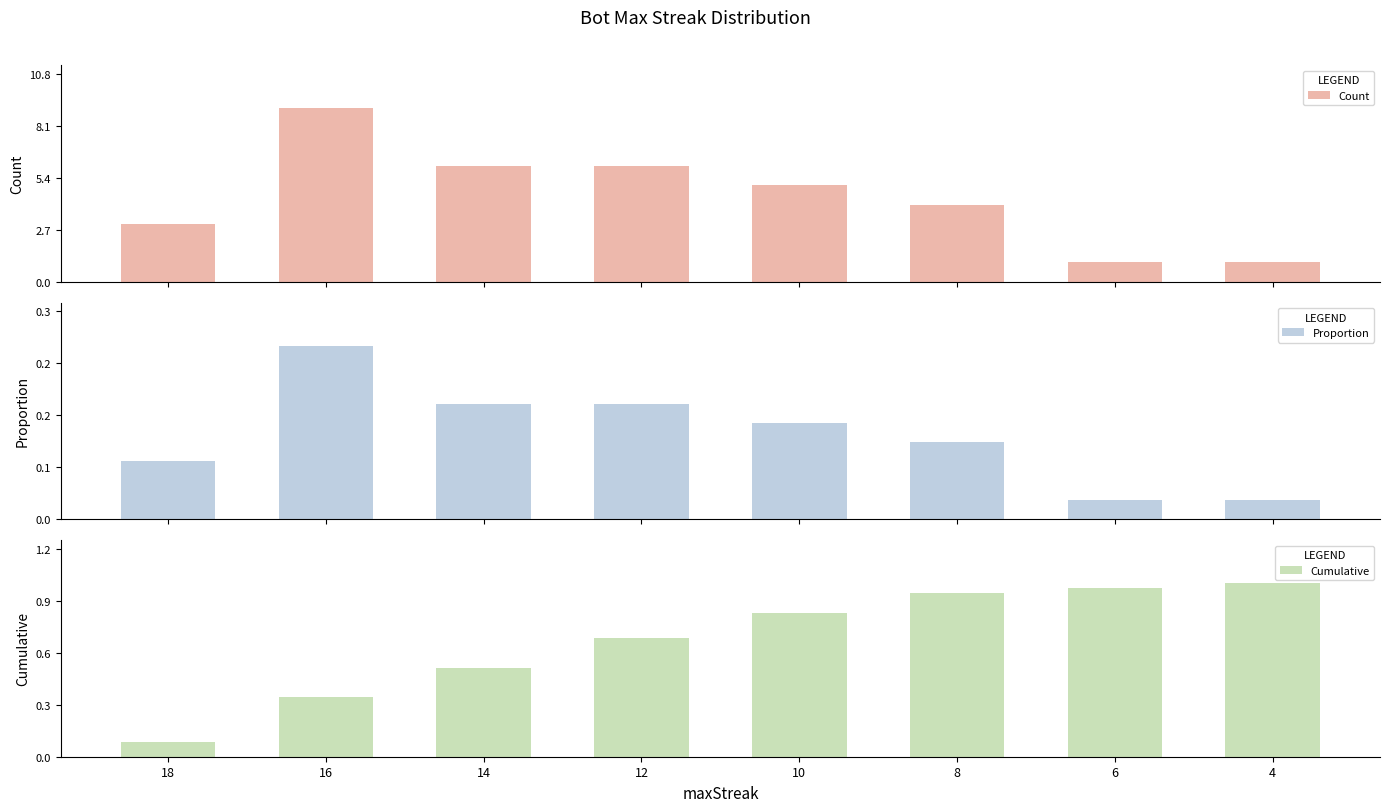

Is it true that Count equals 1.0 at 4?

True